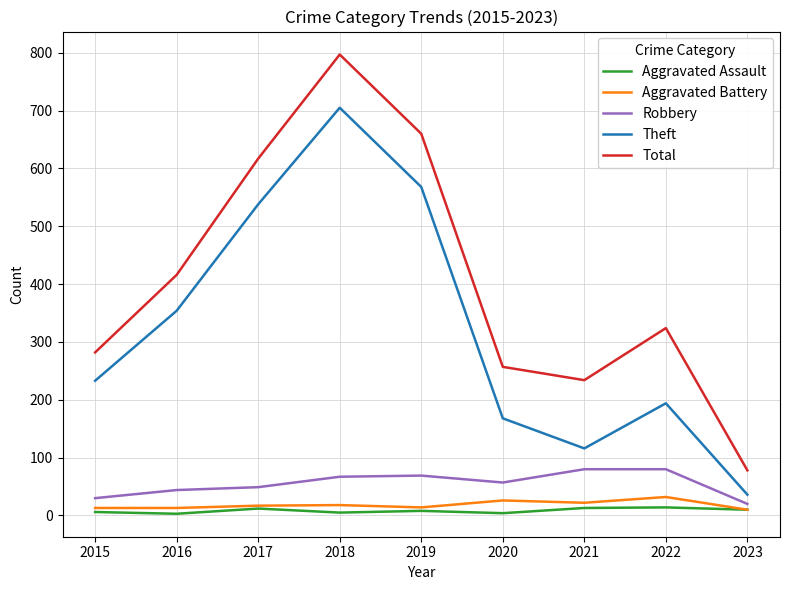

At 2022, list the series in order from smallest to largest.

Aggravated Assault, Aggravated Battery, Robbery, Theft, Total